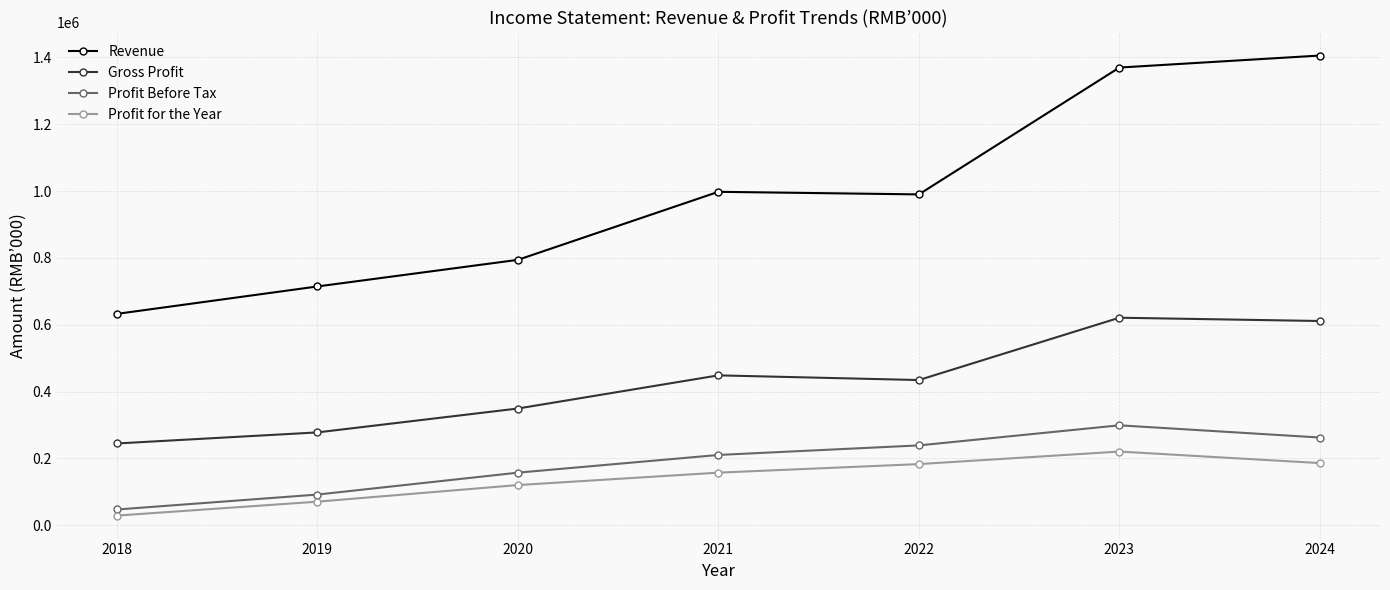

True or false: Profit for the Year and Gross Profit intersect in this chart.

False